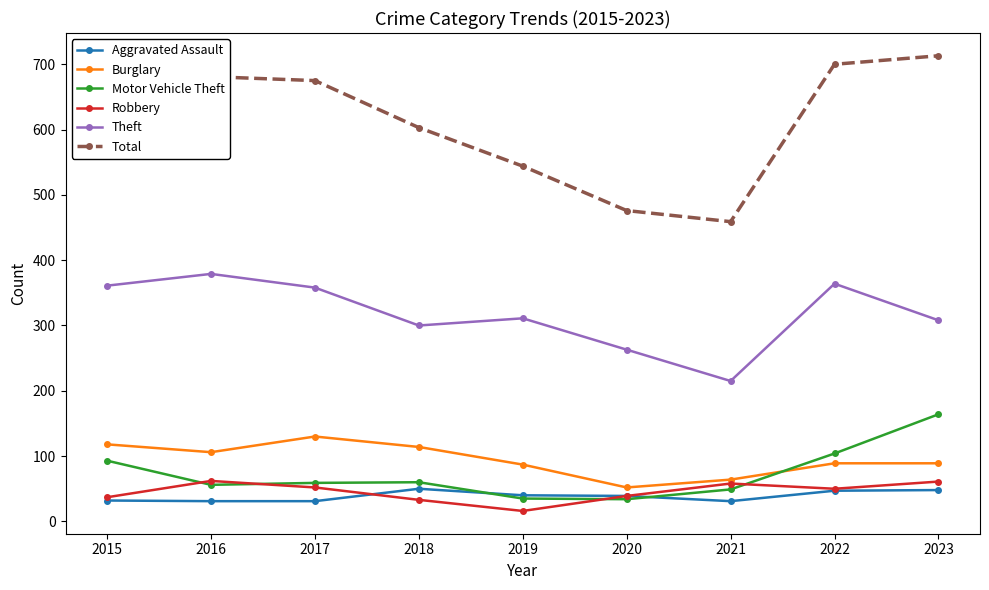

What is the sum of the Robbery values at 2021 and 2018?

91